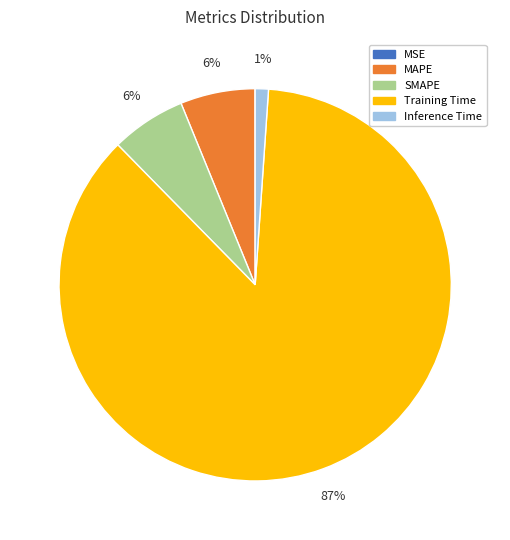

To the nearest percent, what portion does MAPE represent?

6%